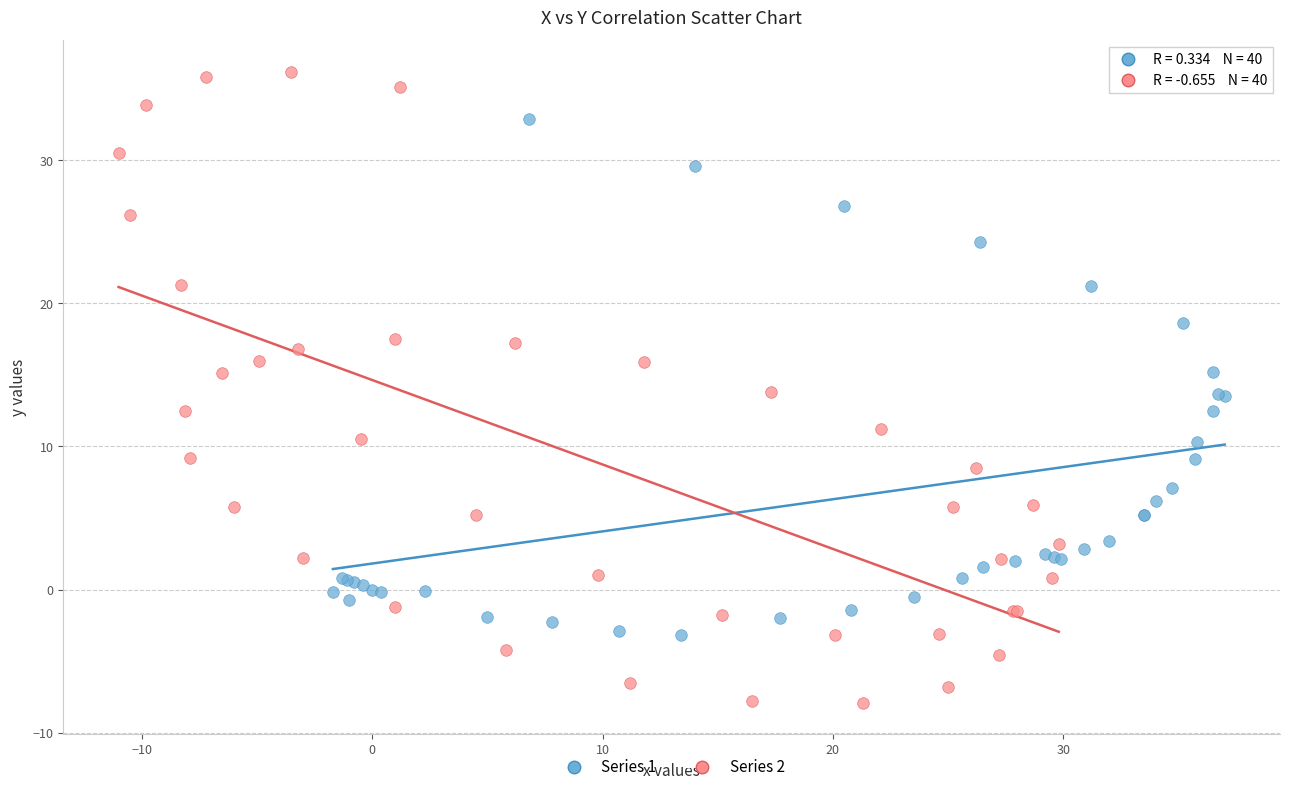

Which series has the widest spread of Y values?

Series 2